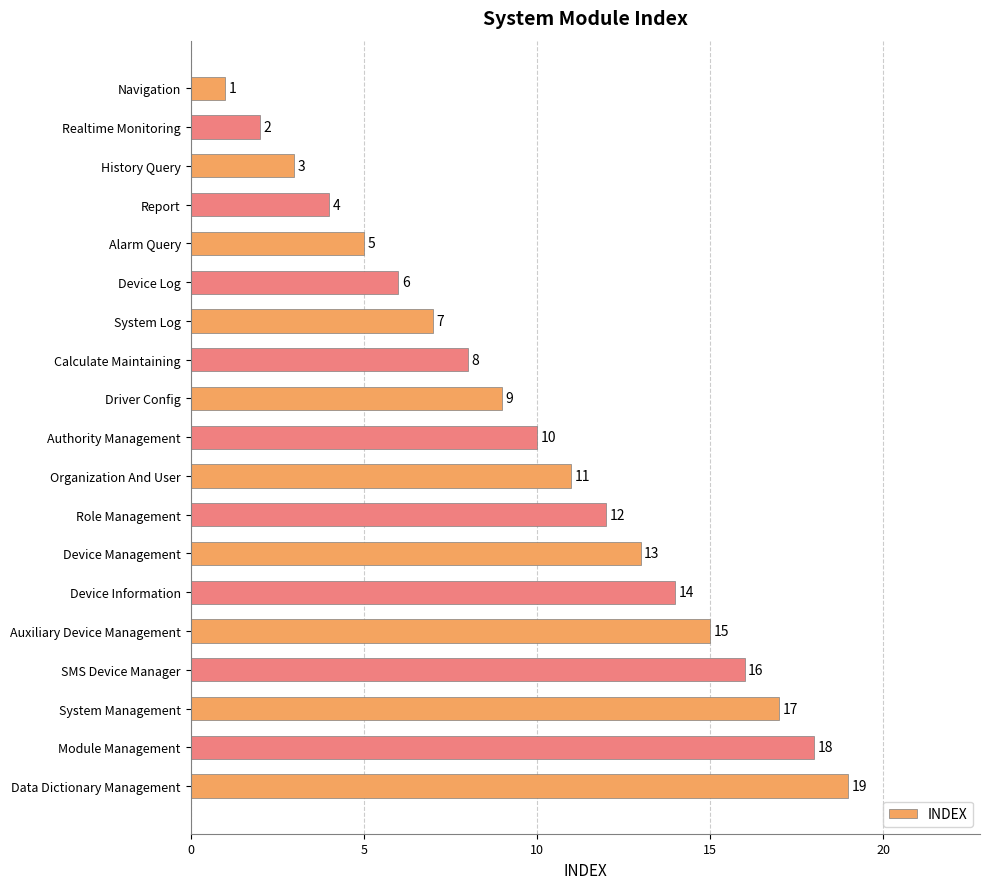

How many bars are there in total?

19